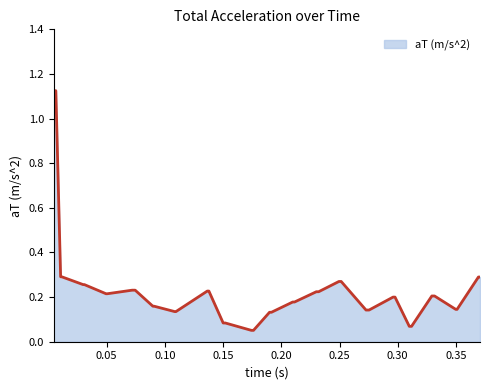

What is the minimum value shown in the chart?

0.1